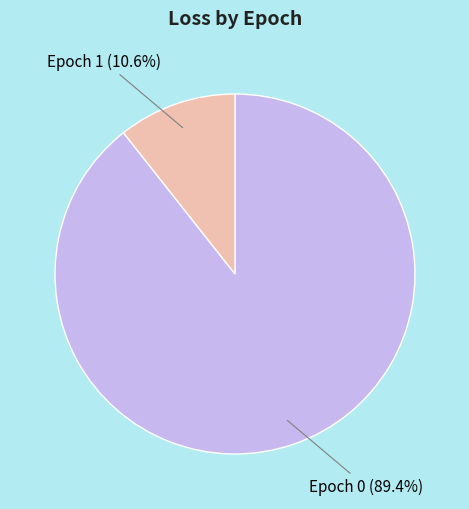

Between Epoch 1 (10.6%) and Epoch 0 (89.4%), which is larger?

Epoch 0 (89.4%)